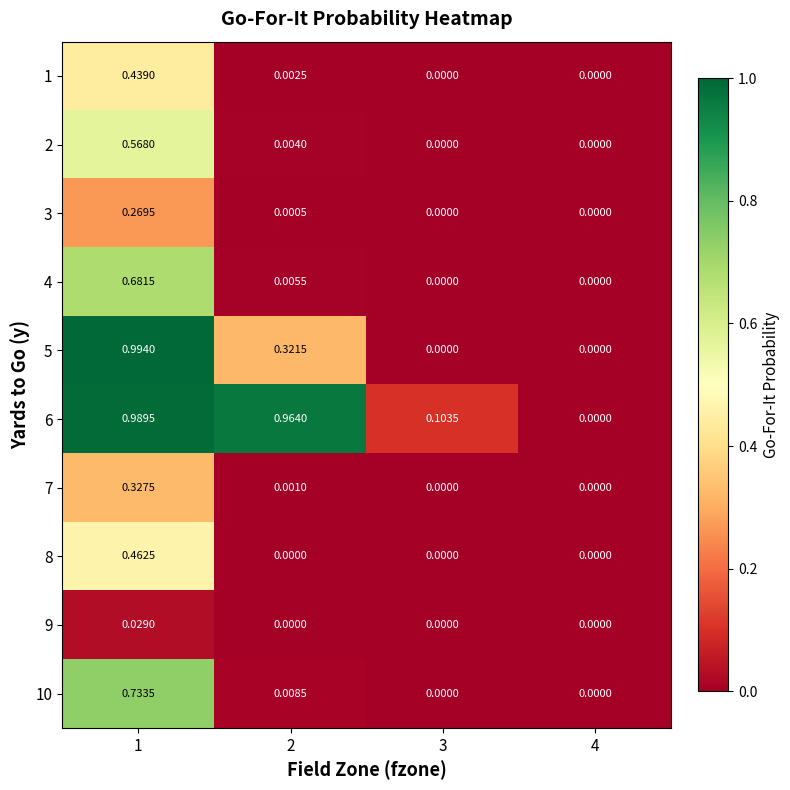

Is the value of 6 at 3 greater than the value of 3 at 1?

No